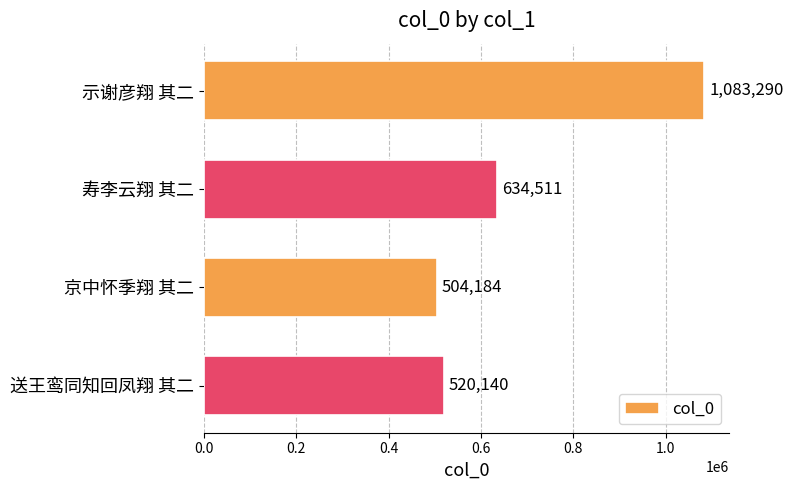

What is the change in value from 示谢彦翔 其二 to 送王鸾同知回凤翔 其二?

-563150